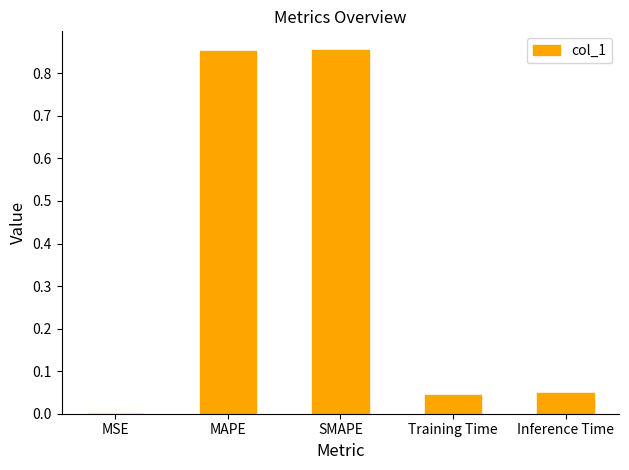

Between SMAPE and Inference Time, which is larger?

SMAPE